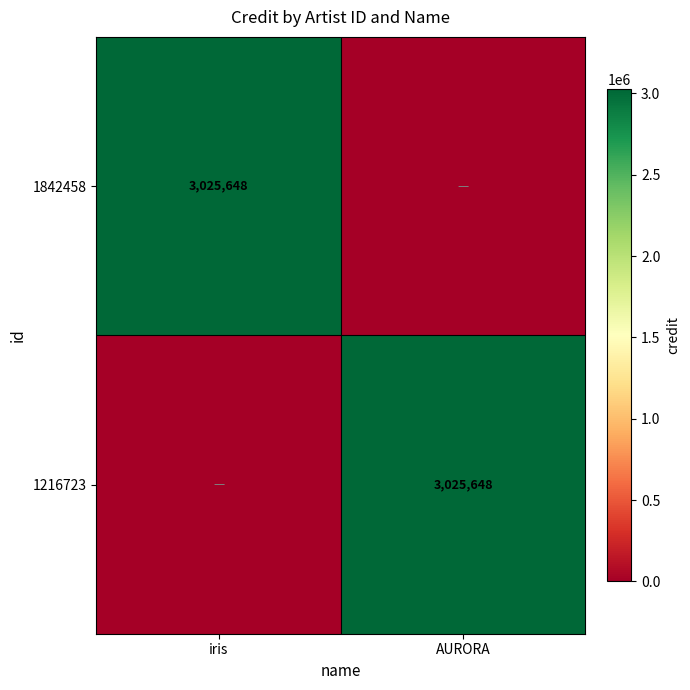

The value of 1842458 at iris is 1985512. True or false?

False